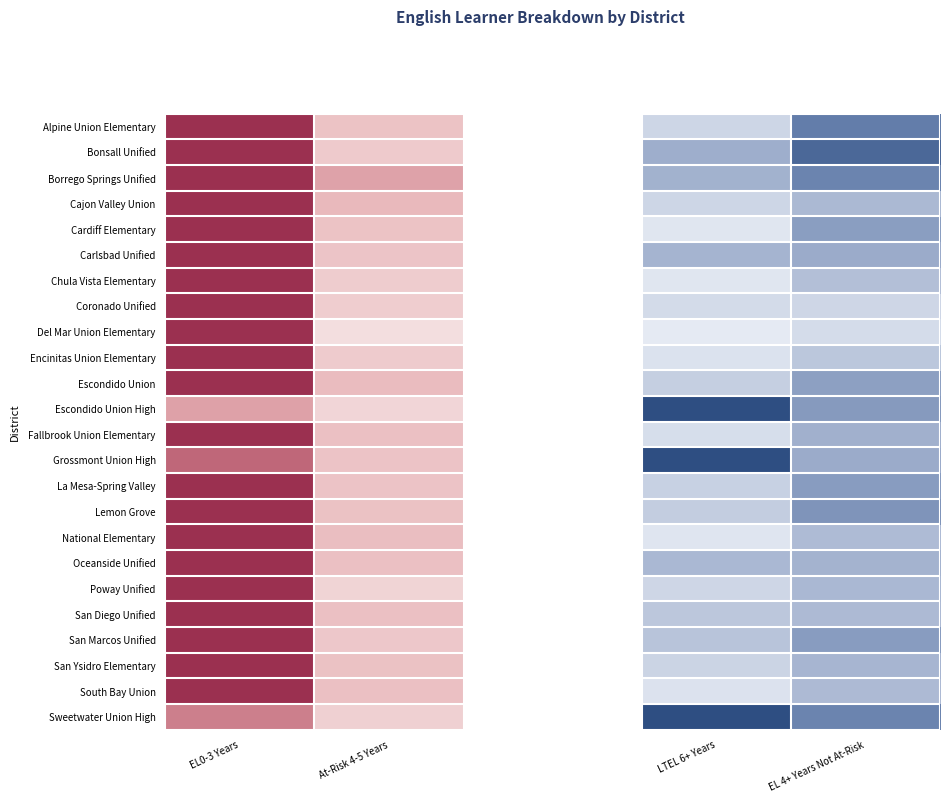

What is the total value across all series at EL 4+ Years Not At-Risk?

10.5